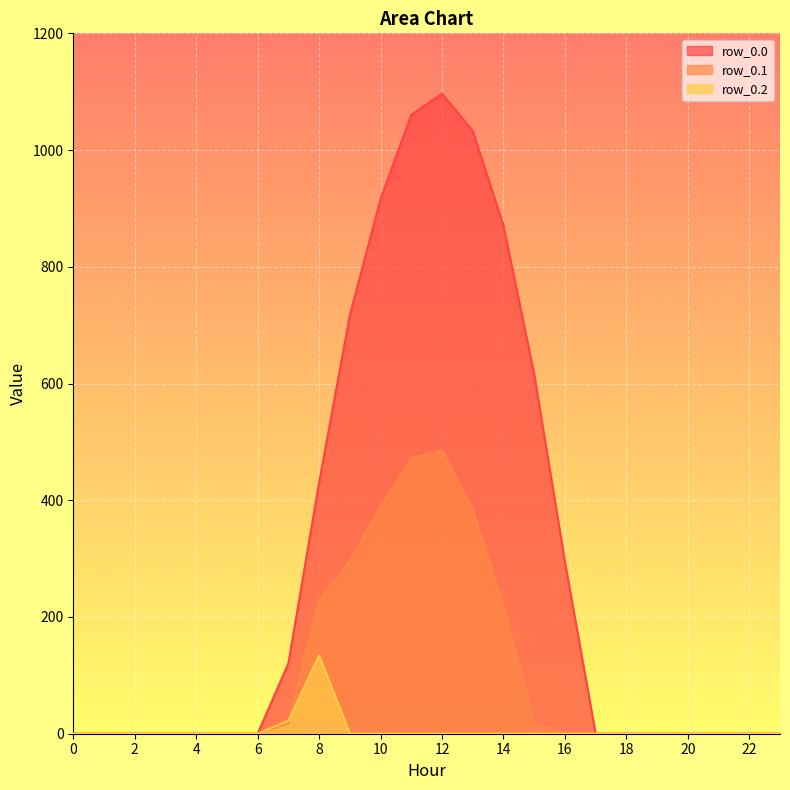

True or false: row_0.1 and row_0.0 intersect in this chart.

False